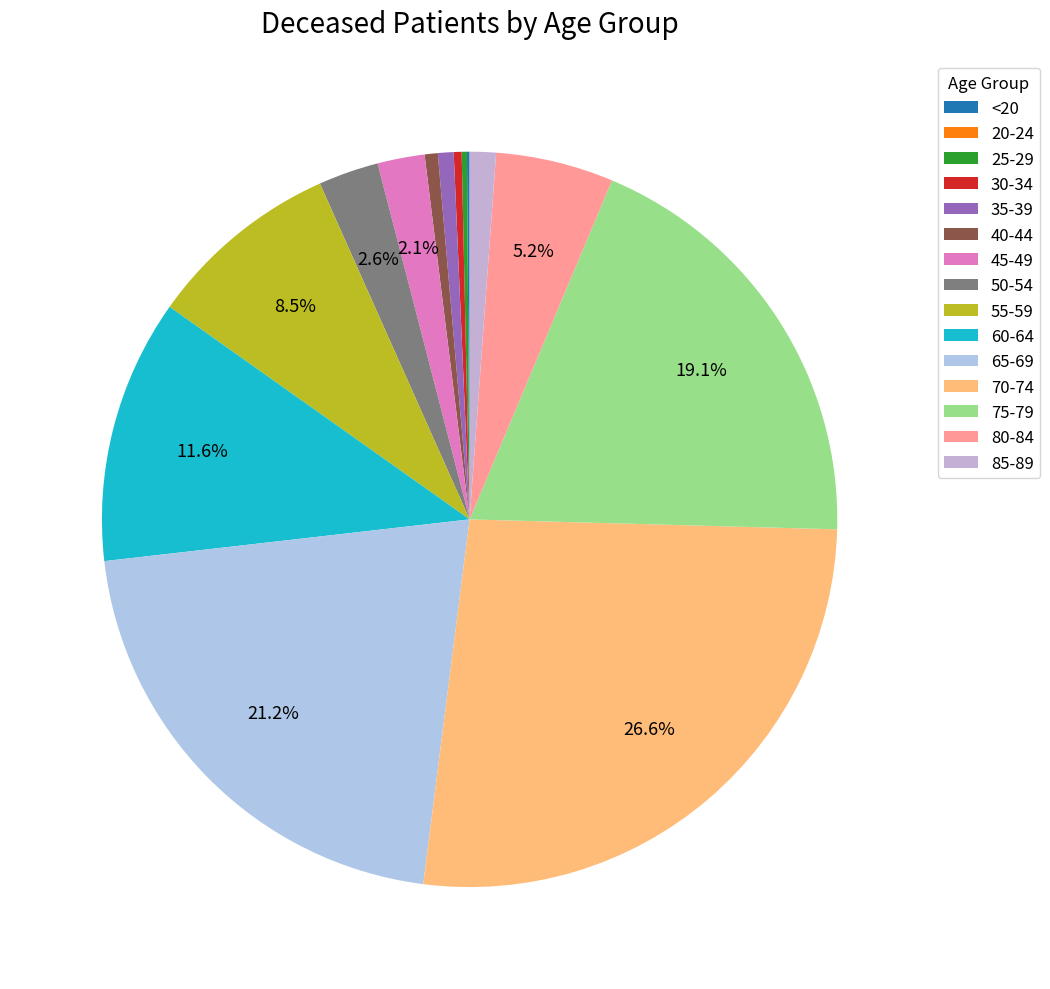

Which slice is the largest?

70-74